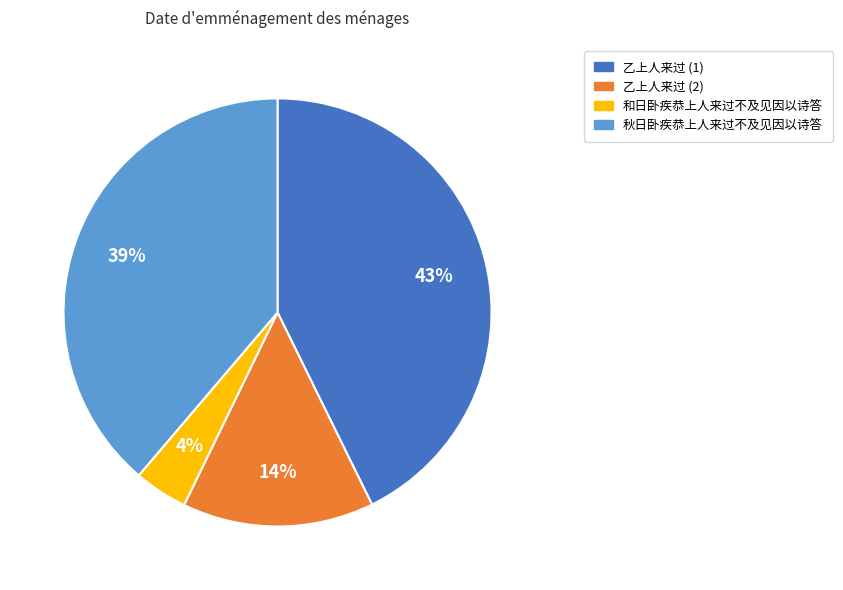

How many segments does this pie chart have?

4